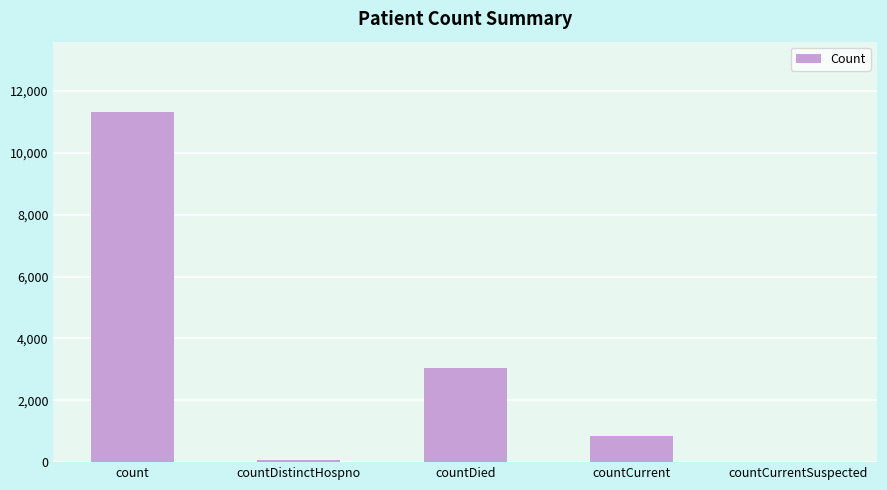

The value at countCurrentSuspected is -5963. True or false?

False